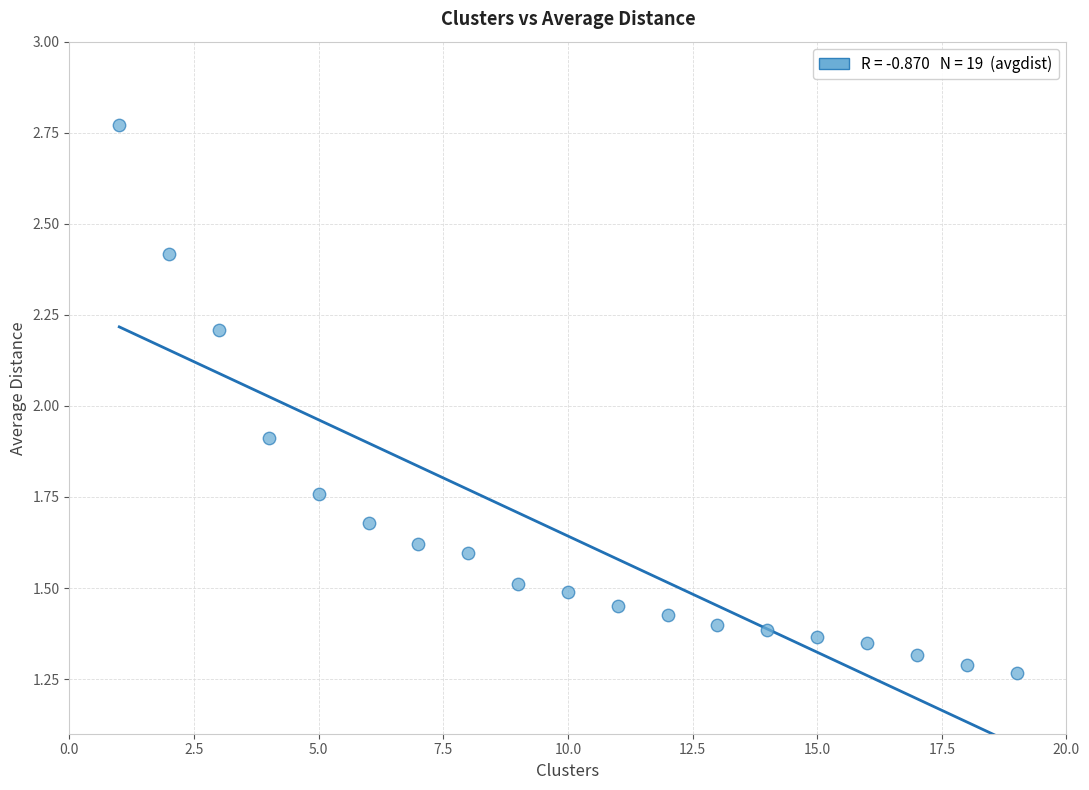

What Y value in the scatter plot is closest to 2?

1.9